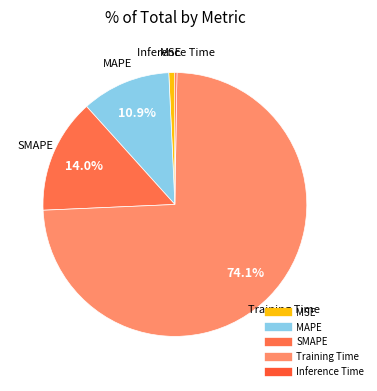

Does any single category account for the majority?

Yes